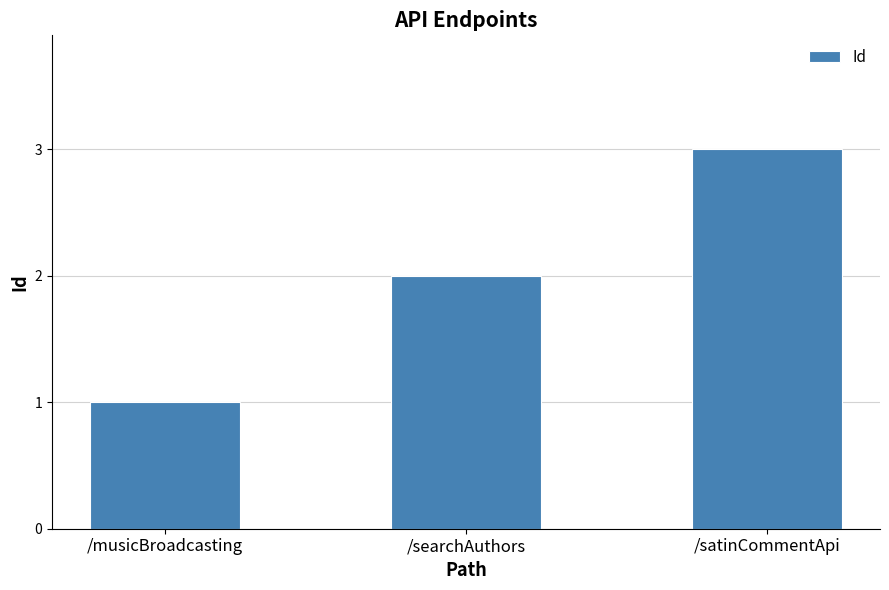

How many values are between 1 and 3?

3